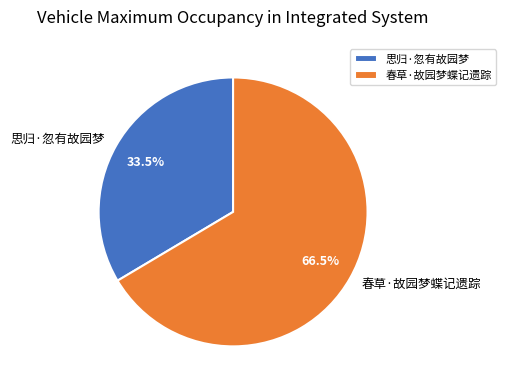

What portion of the pie excludes 春草·故园梦蝶记遗踪?

33.5%